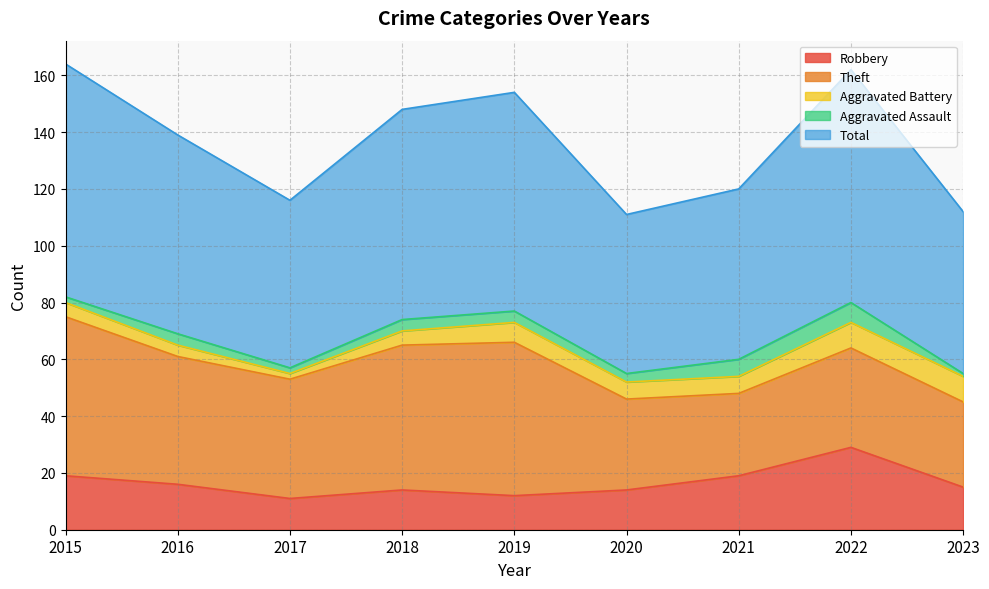

At which category is the sum across all series the highest?

2015